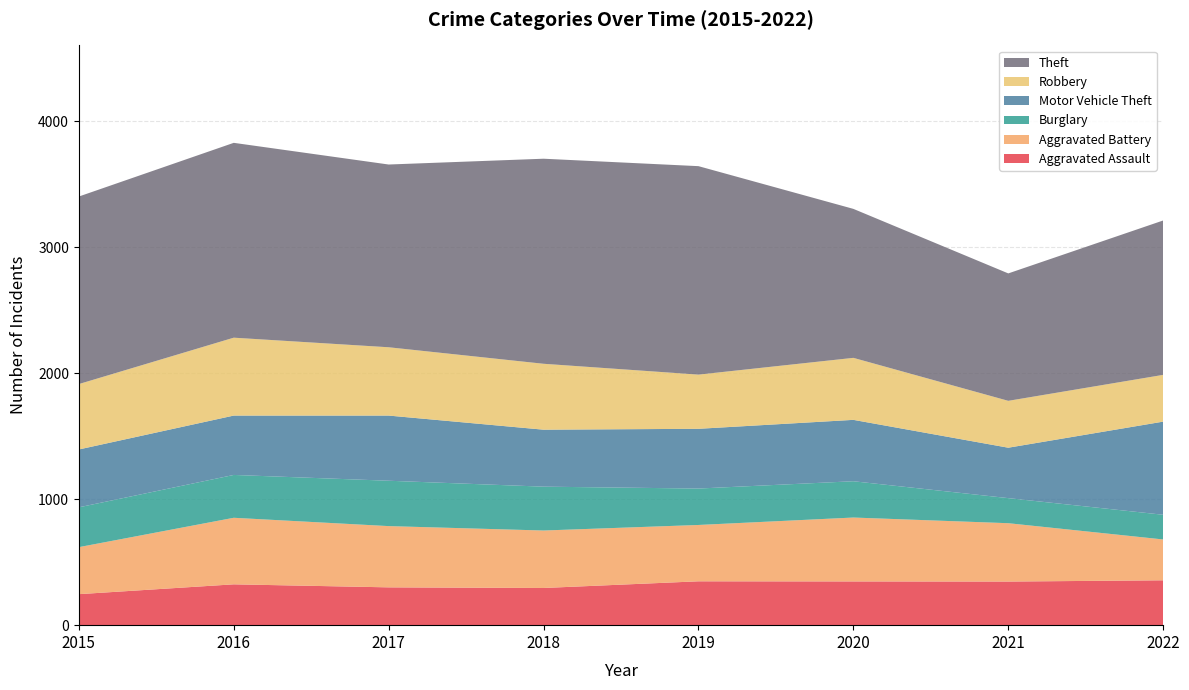

Reading left to right, what are all the values shown in this chart?

Aggravated Assault: 246	324	300	295	348	347	346	356
Aggravated Battery: 373	528	486	456	447	507	463	324
Burglary: 316	340	360	348	289	288	199	196
Motor Vehicle Theft: 459	471	517	452	474	487	400	739
Robbery: 519	618	542	523	430	492	372	371
Theft: 1488	1546	1450	1627	1654	1182	1011	1225